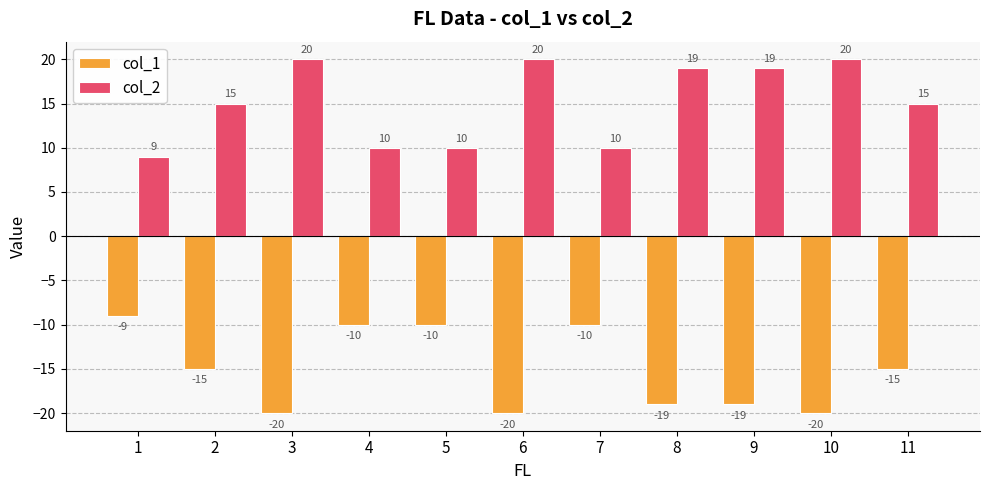

Rank the series at 4 from highest to lowest value.

col_2, col_1